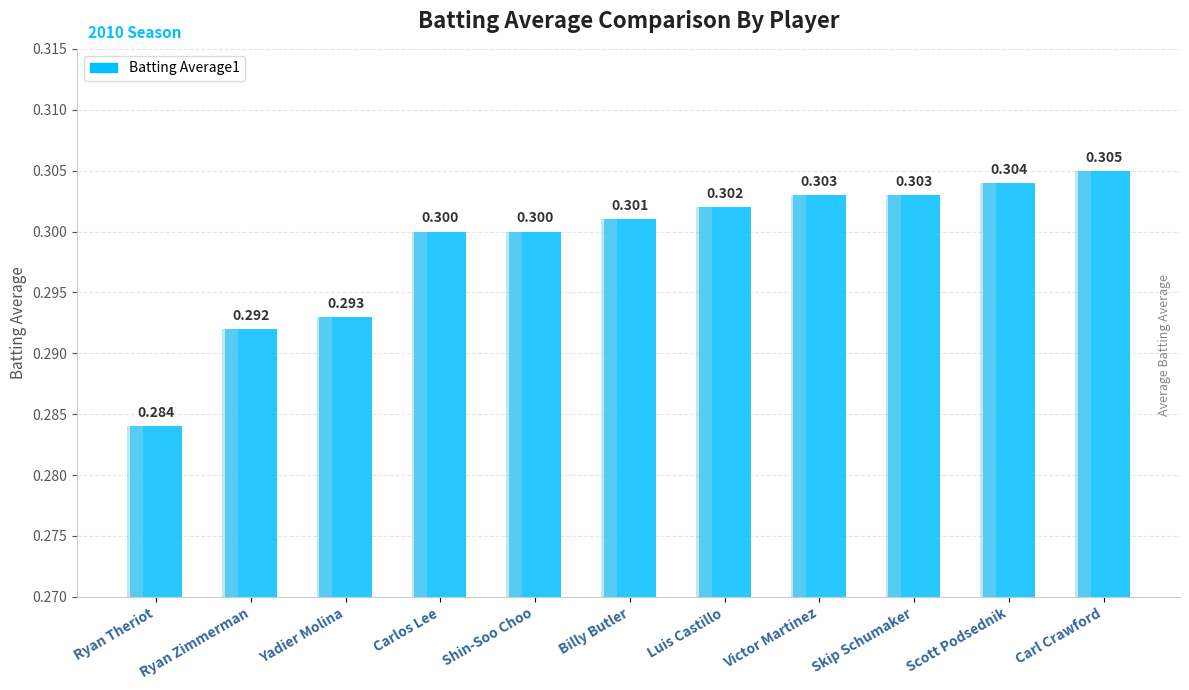

Reading left to right, transcribe all the data shown in this chart.

0.3	0.3	0.3	0.3	0.3	0.3	0.3	0.3	0.3	0.3	0.3